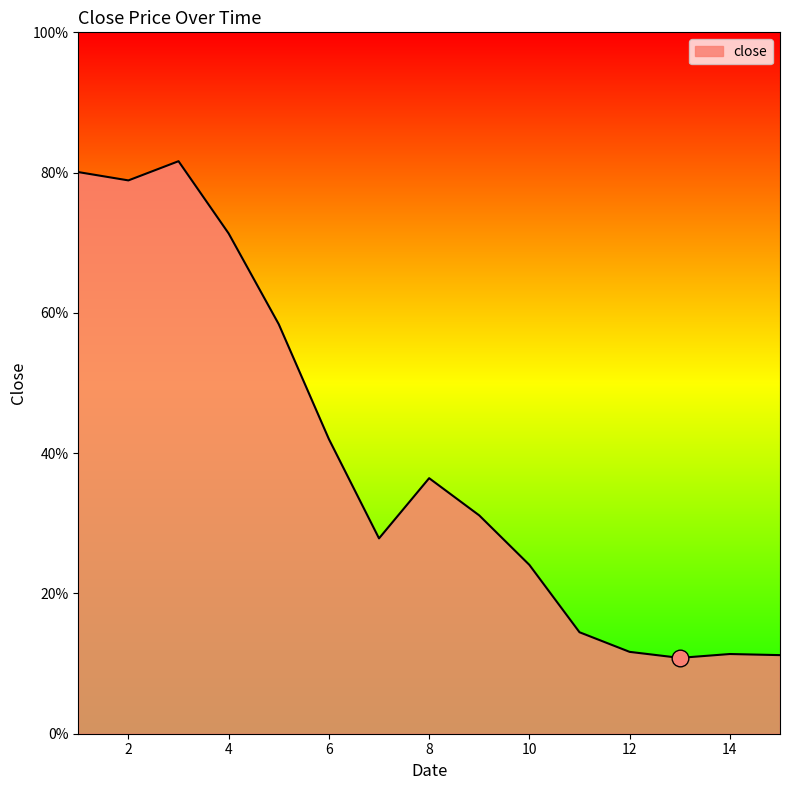

What is the value of the 15th point from the left?

0.1